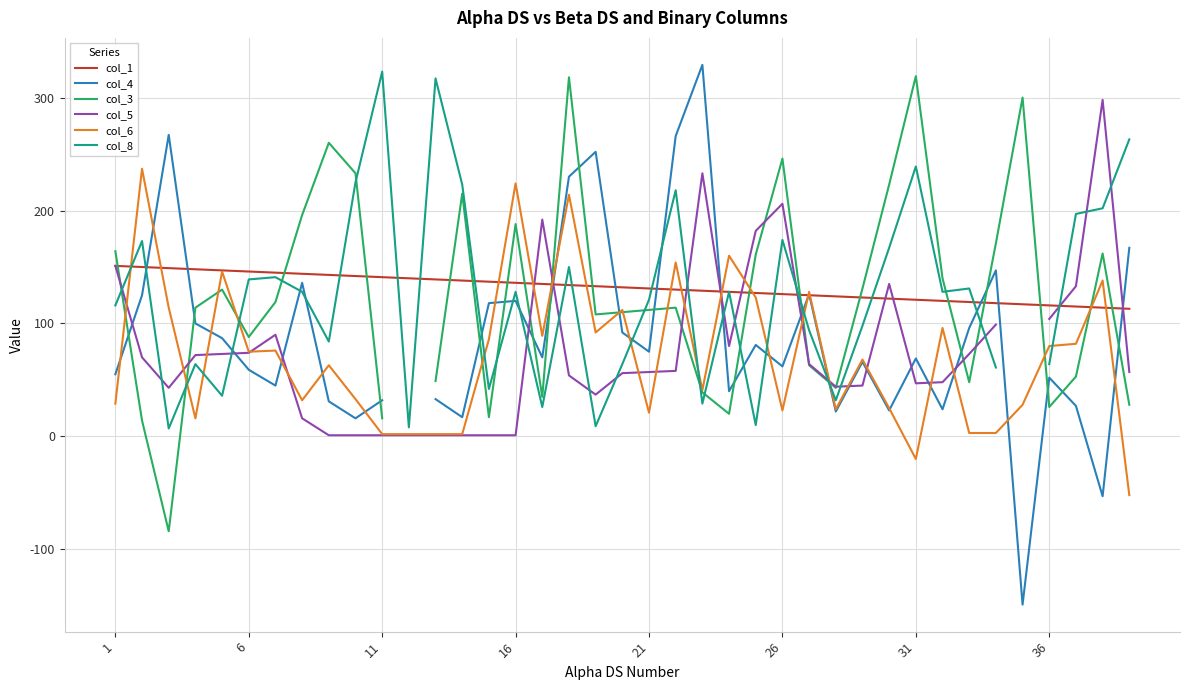

What is the difference between the col_6 values at 21 and 16?

203